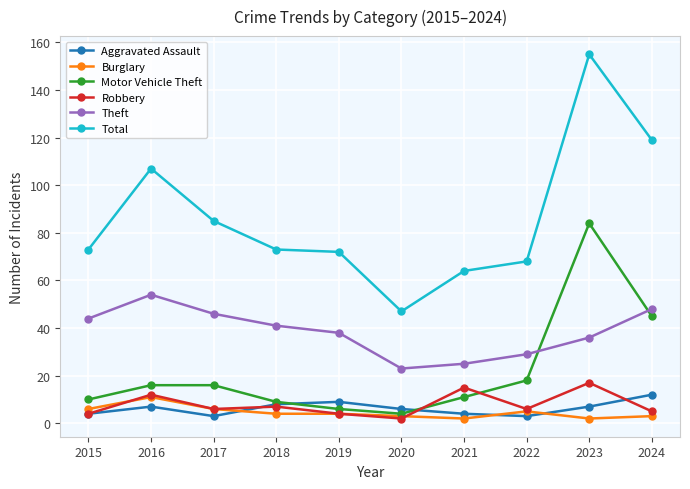

How many data points does each series have?

10